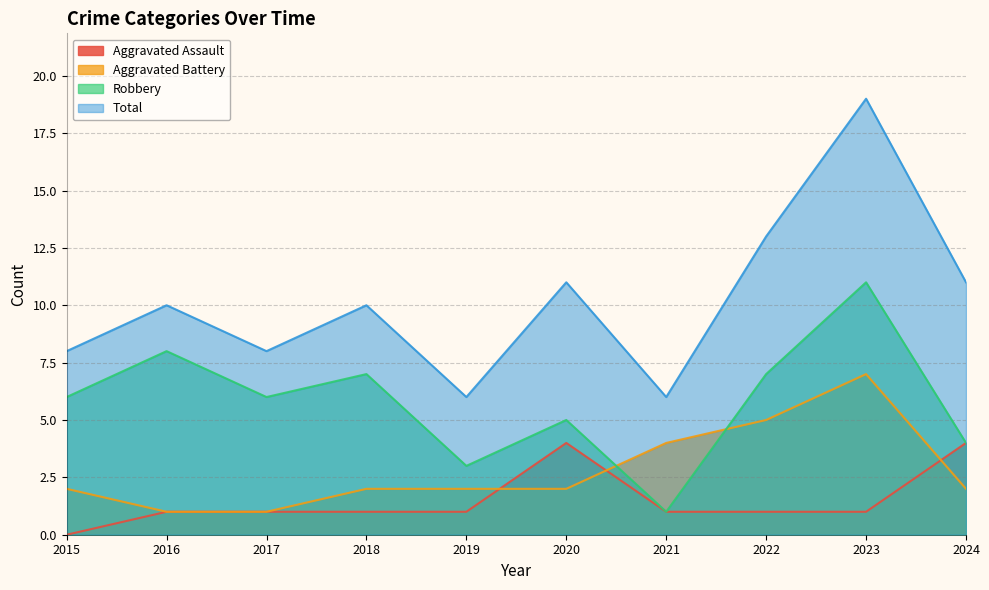

At which label does Total first exceed 10?

2020